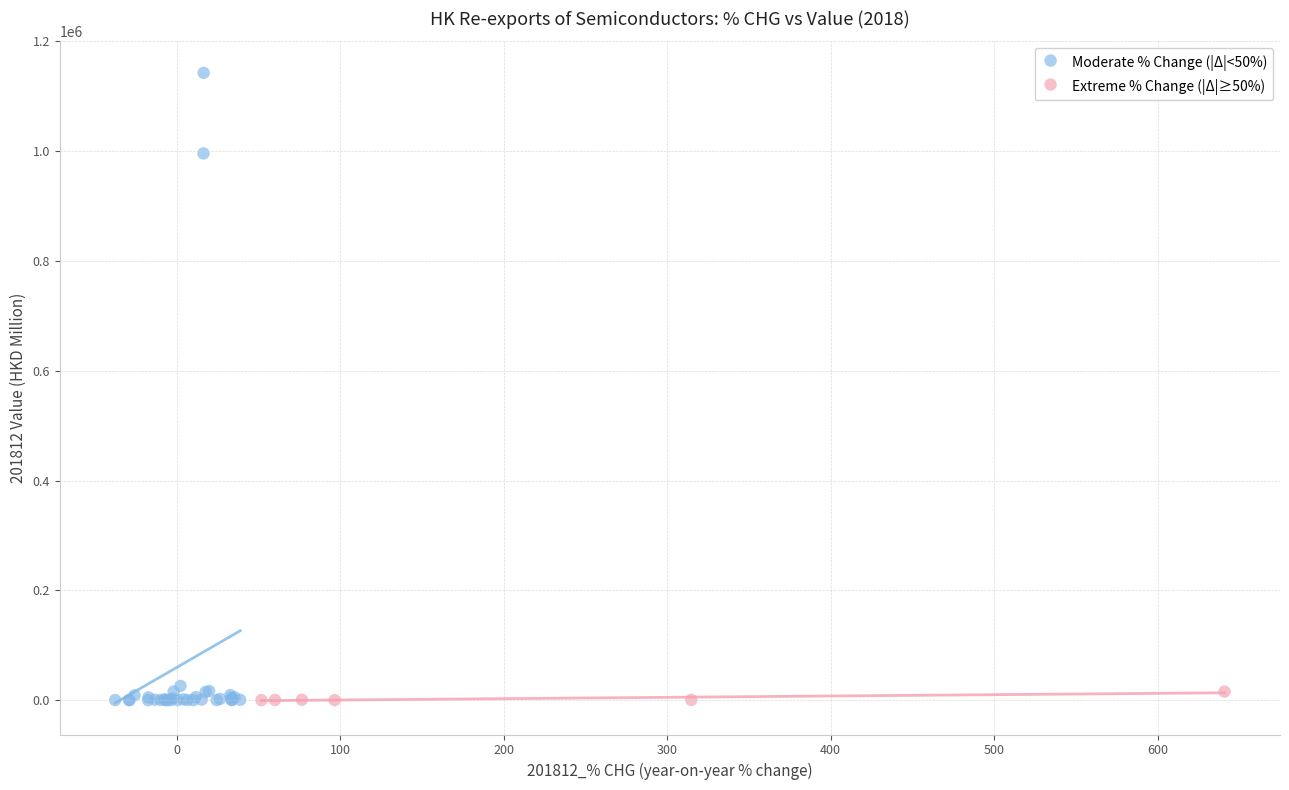

Which series contains the highest Y value?

Moderate % Change (|Δ|<50%)